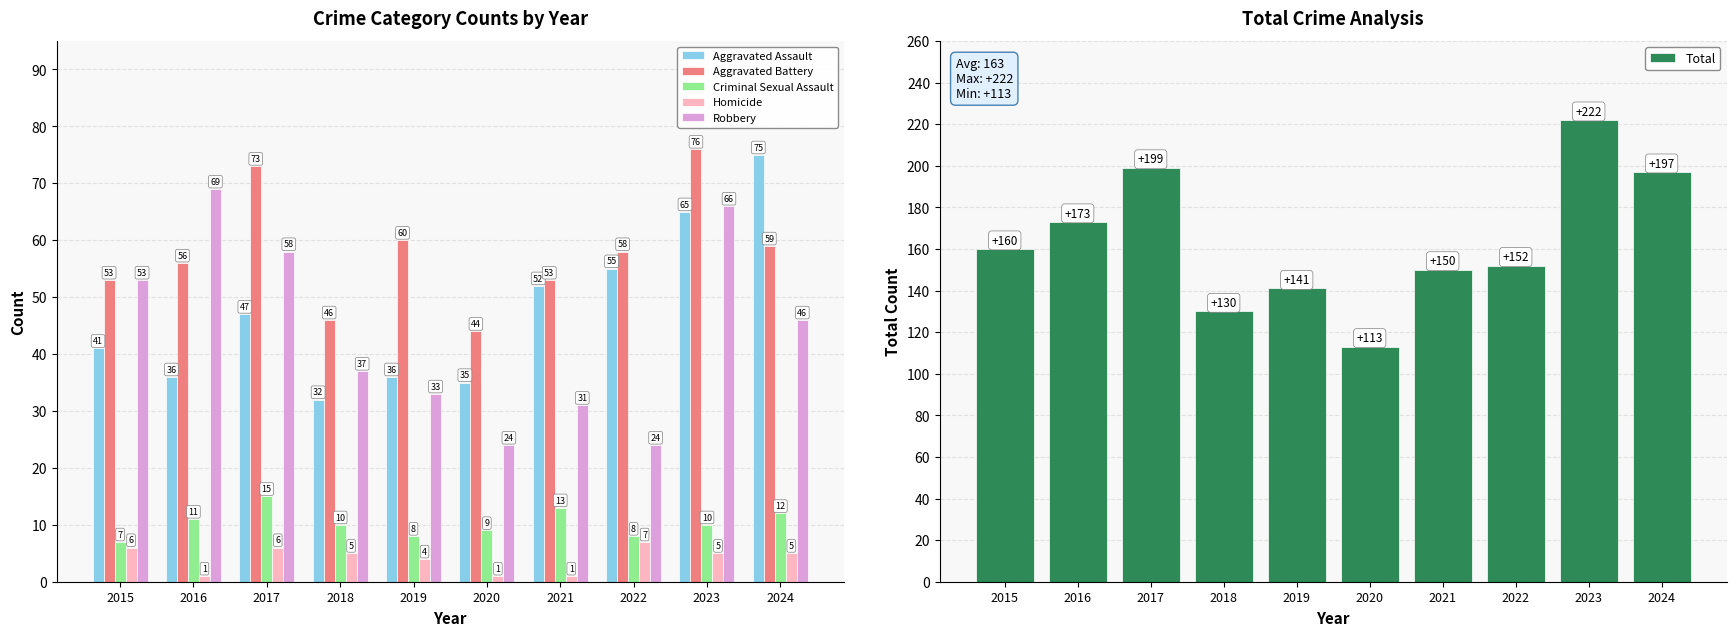

List the series in order of their peak value, highest first.

Total, Aggravated Battery, Aggravated Assault, Robbery, Criminal Sexual Assault, Homicide